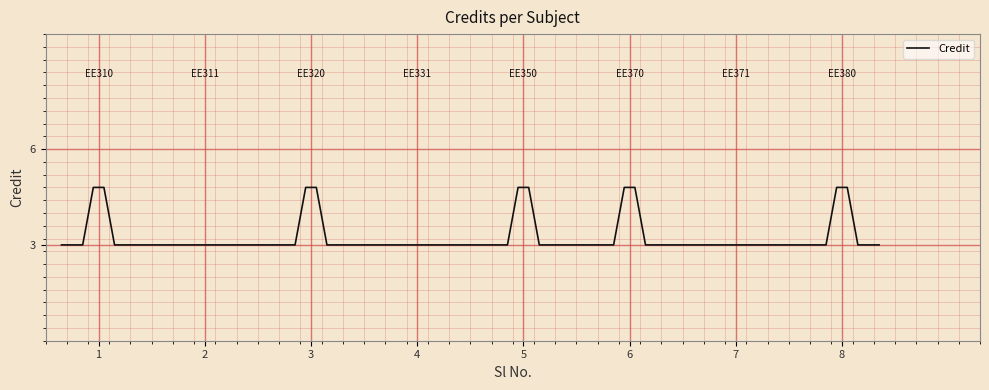

What is the maximum value shown in the chart?

4.8